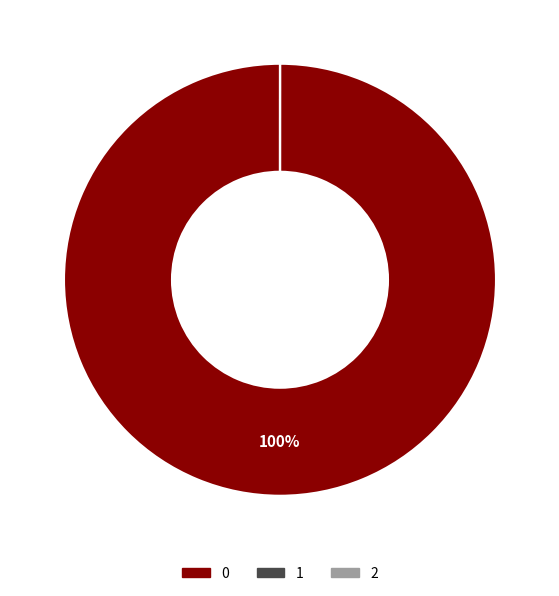

To the nearest percent, what is the average slice percentage?

33%